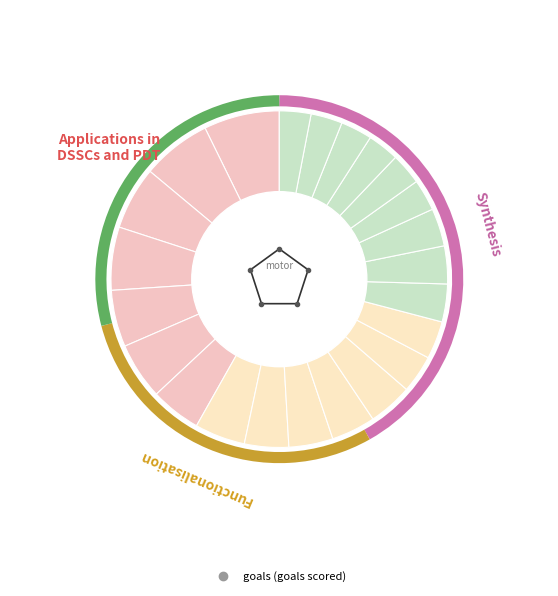

Rank the categories by value from highest to lowest.

Kvaratskhelia, Orsolini, Koopmeiners, Zaccagni, Milinkovic-Savic, Felipe Anderson, Strefezza, Rabiot, El Shaarawy, Frattesi, Ferguson, Candreva, Luis Alberto, Barella, Diaz B., Ciurria, Elmas, Vlasic, Pereyra, Samardzic, Pessina, Lovric, Bonaventura